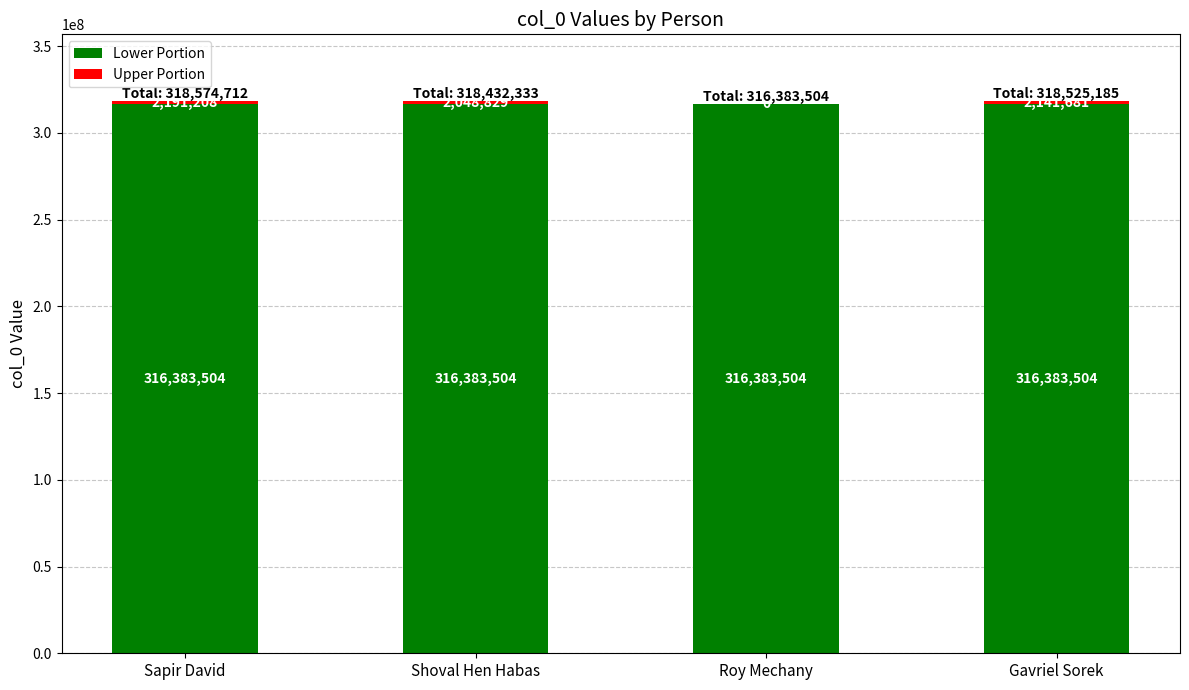

At which category is the sum across all series the highest?

Sapir David